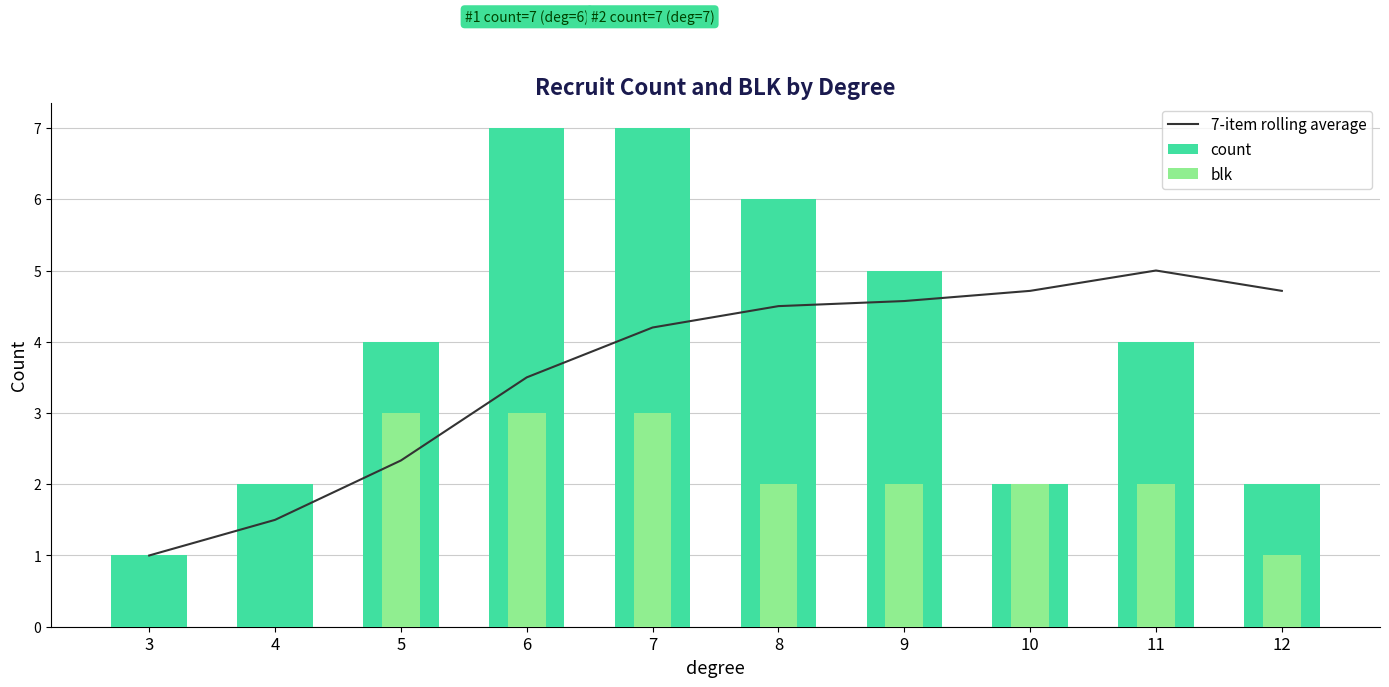

Which has a higher value, 7 or 10?

10